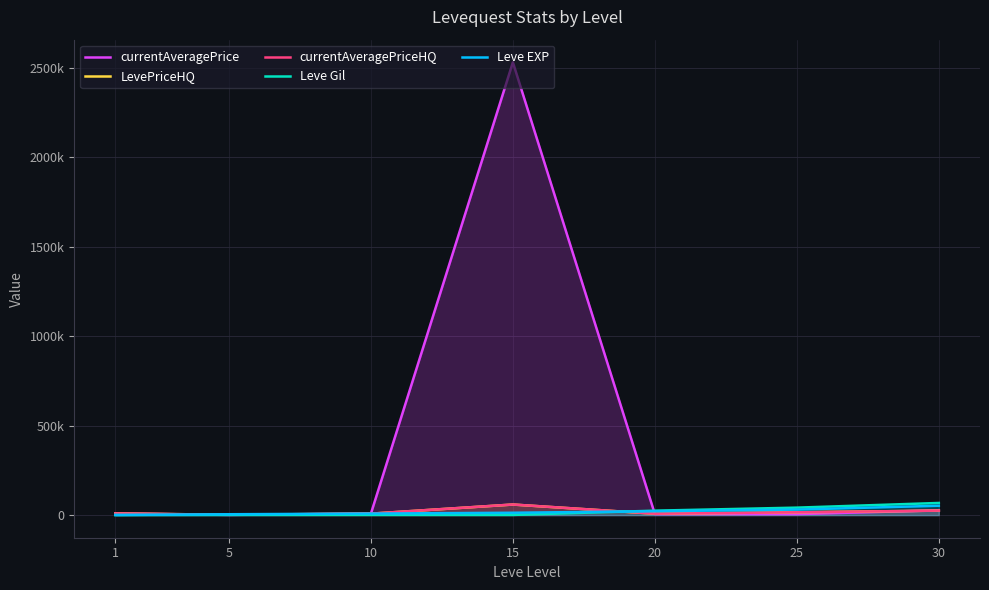

In LevePriceHQ, how many points are lower than both neighbors (excluding endpoints)?

2